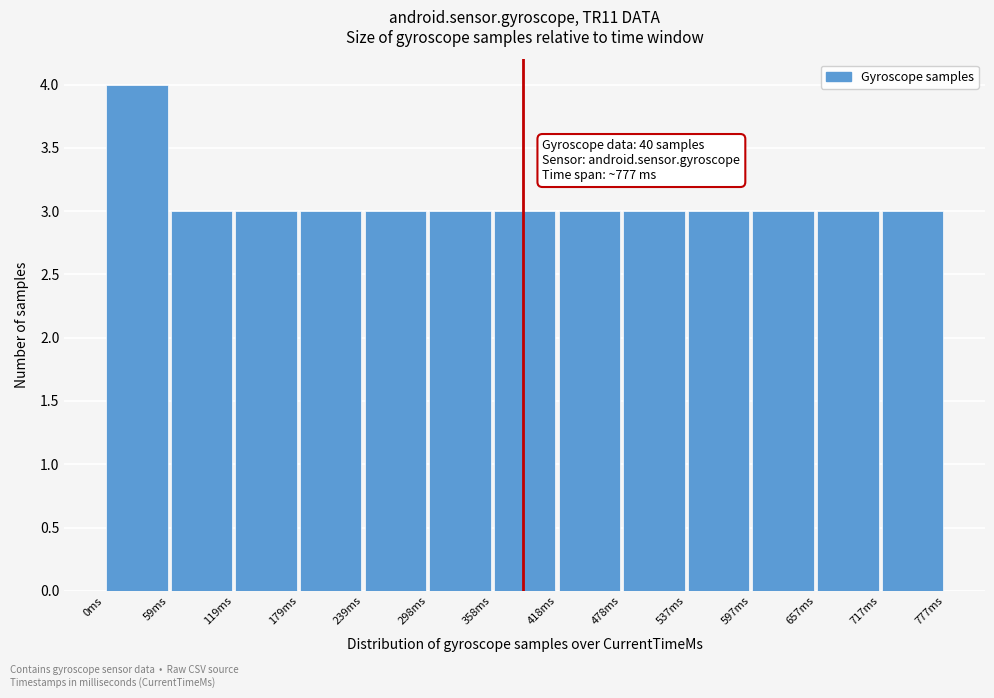

Over which range of the x-axis is the bar tallest?

0 to 60